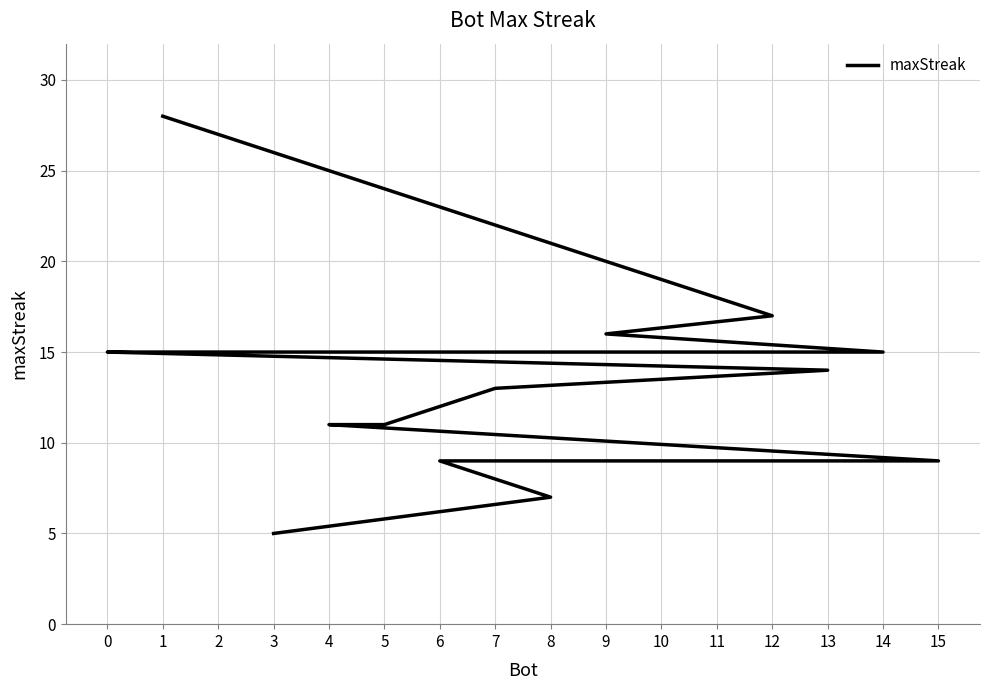

The chart shows a value of 9 at 15. True or false?

True